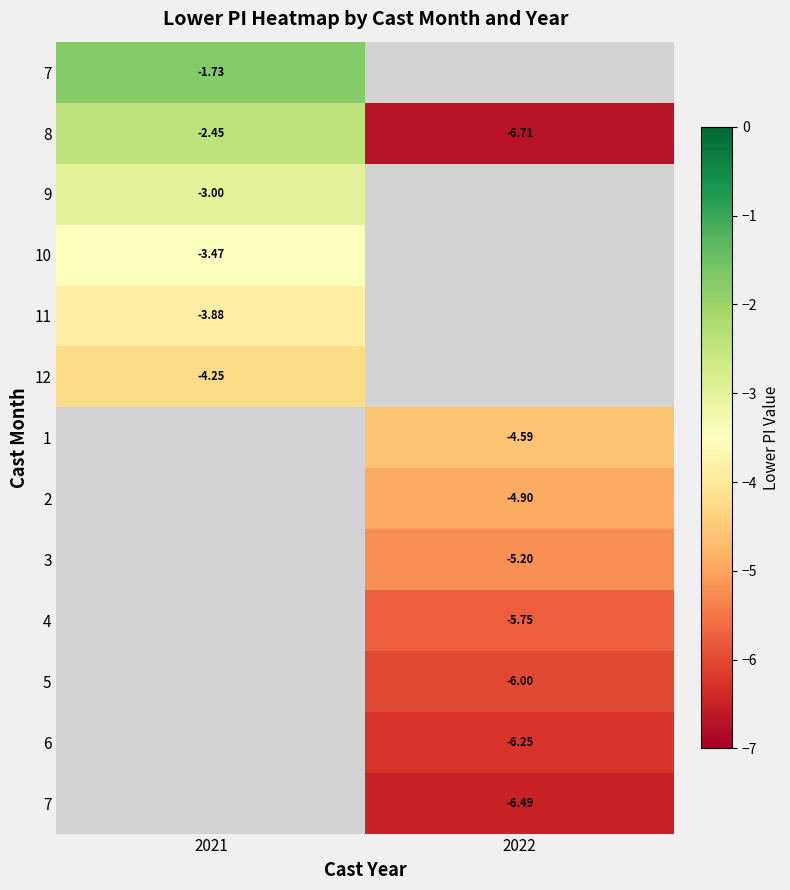

How many categories are shown in the chart?

2